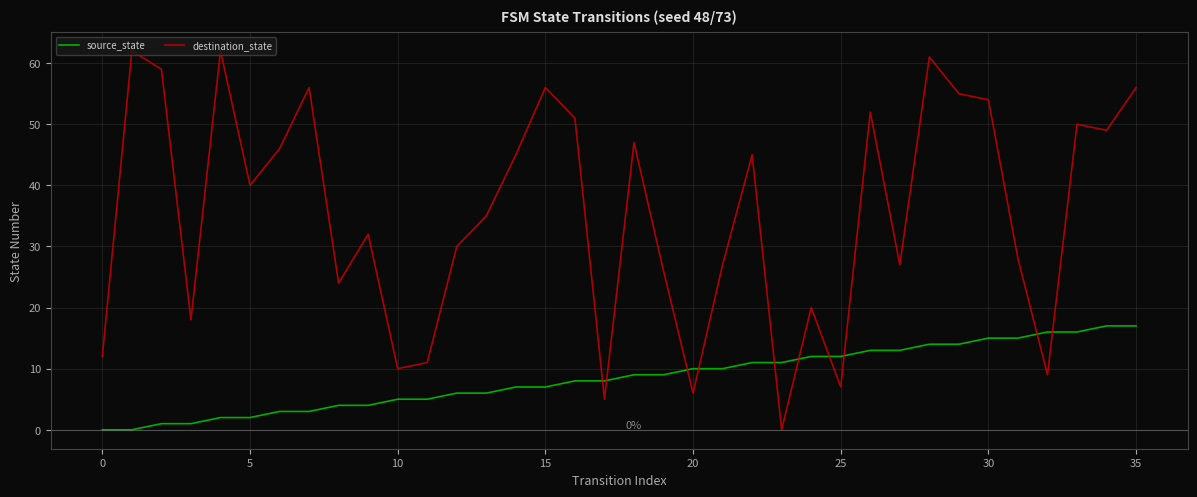

Rank the series by their average value, from lowest to highest.

source_state, destination_state